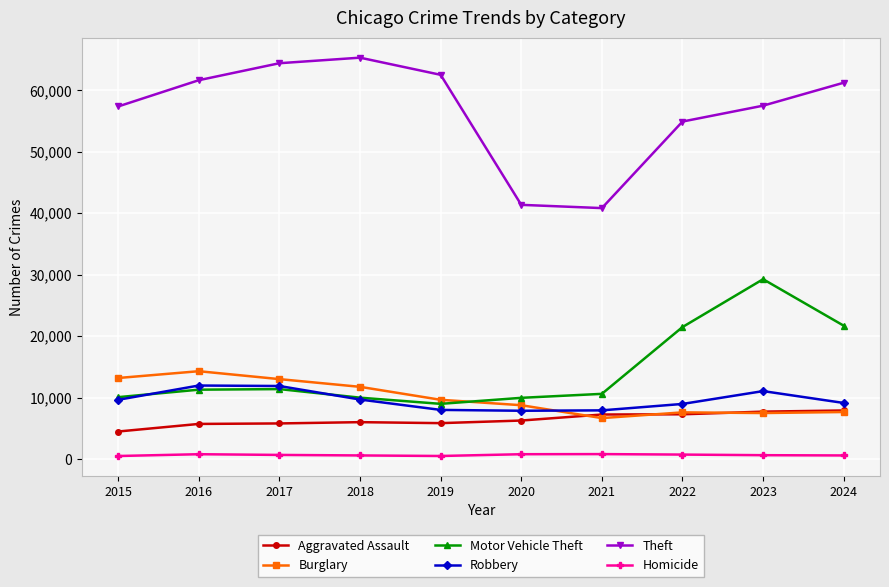

How many series are shown in this chart?

6